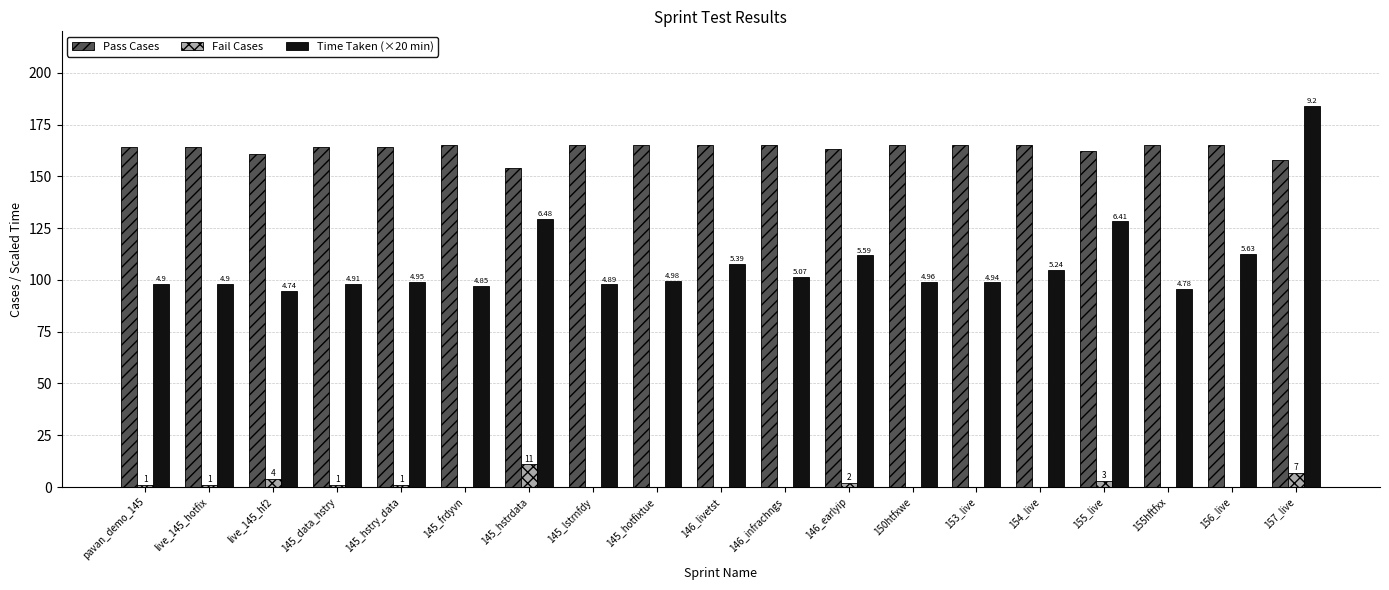

At which category is the sum across all series the highest?

157_live